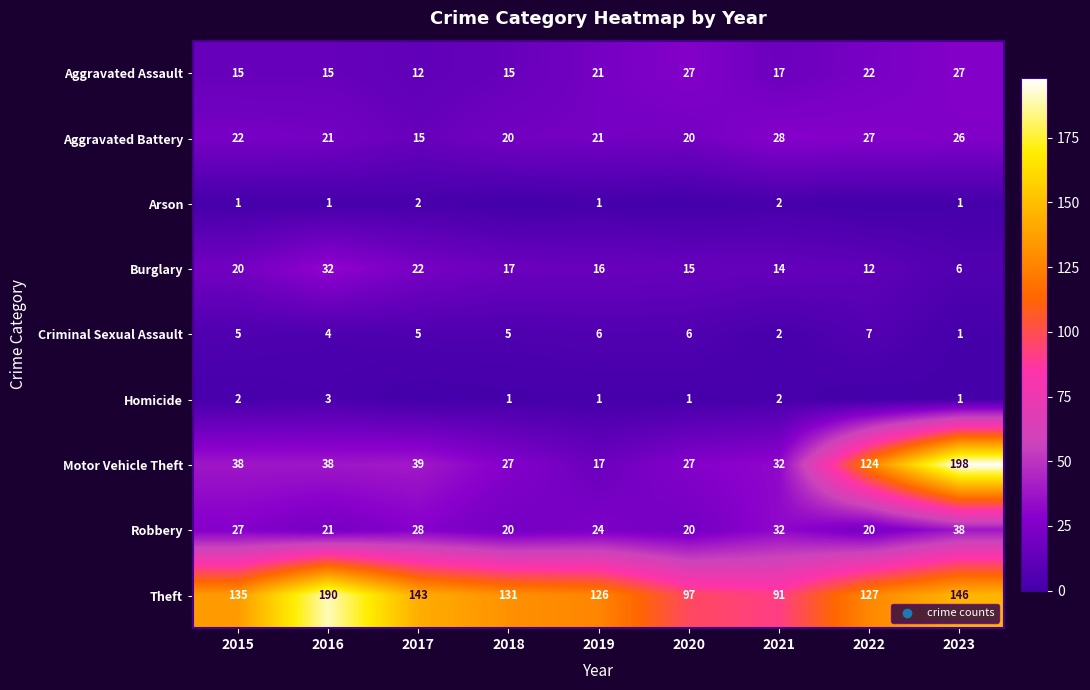

What is the sum of all Criminal Sexual Assault values?

41